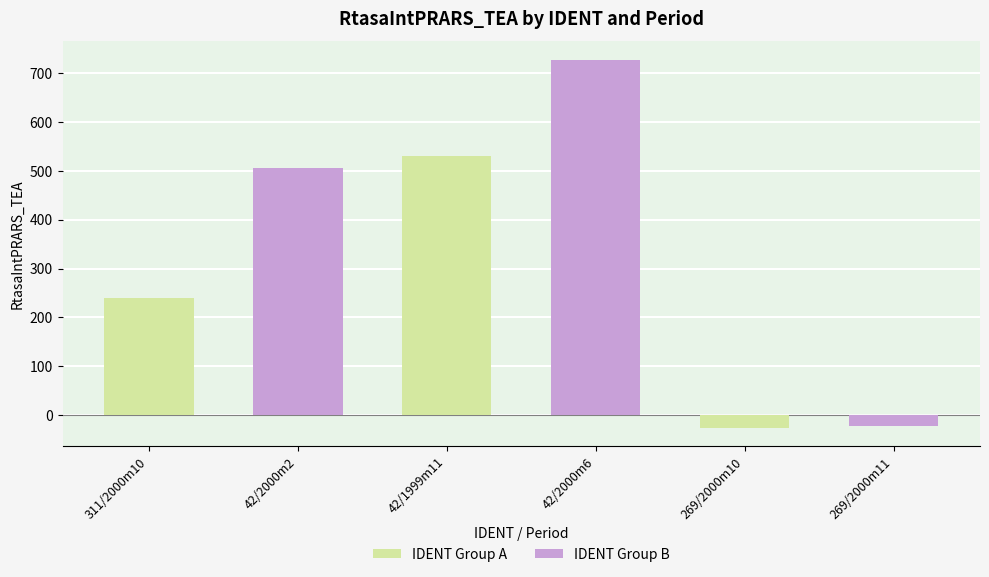

What is the total value across all series at 269/2000m10?

-46.8